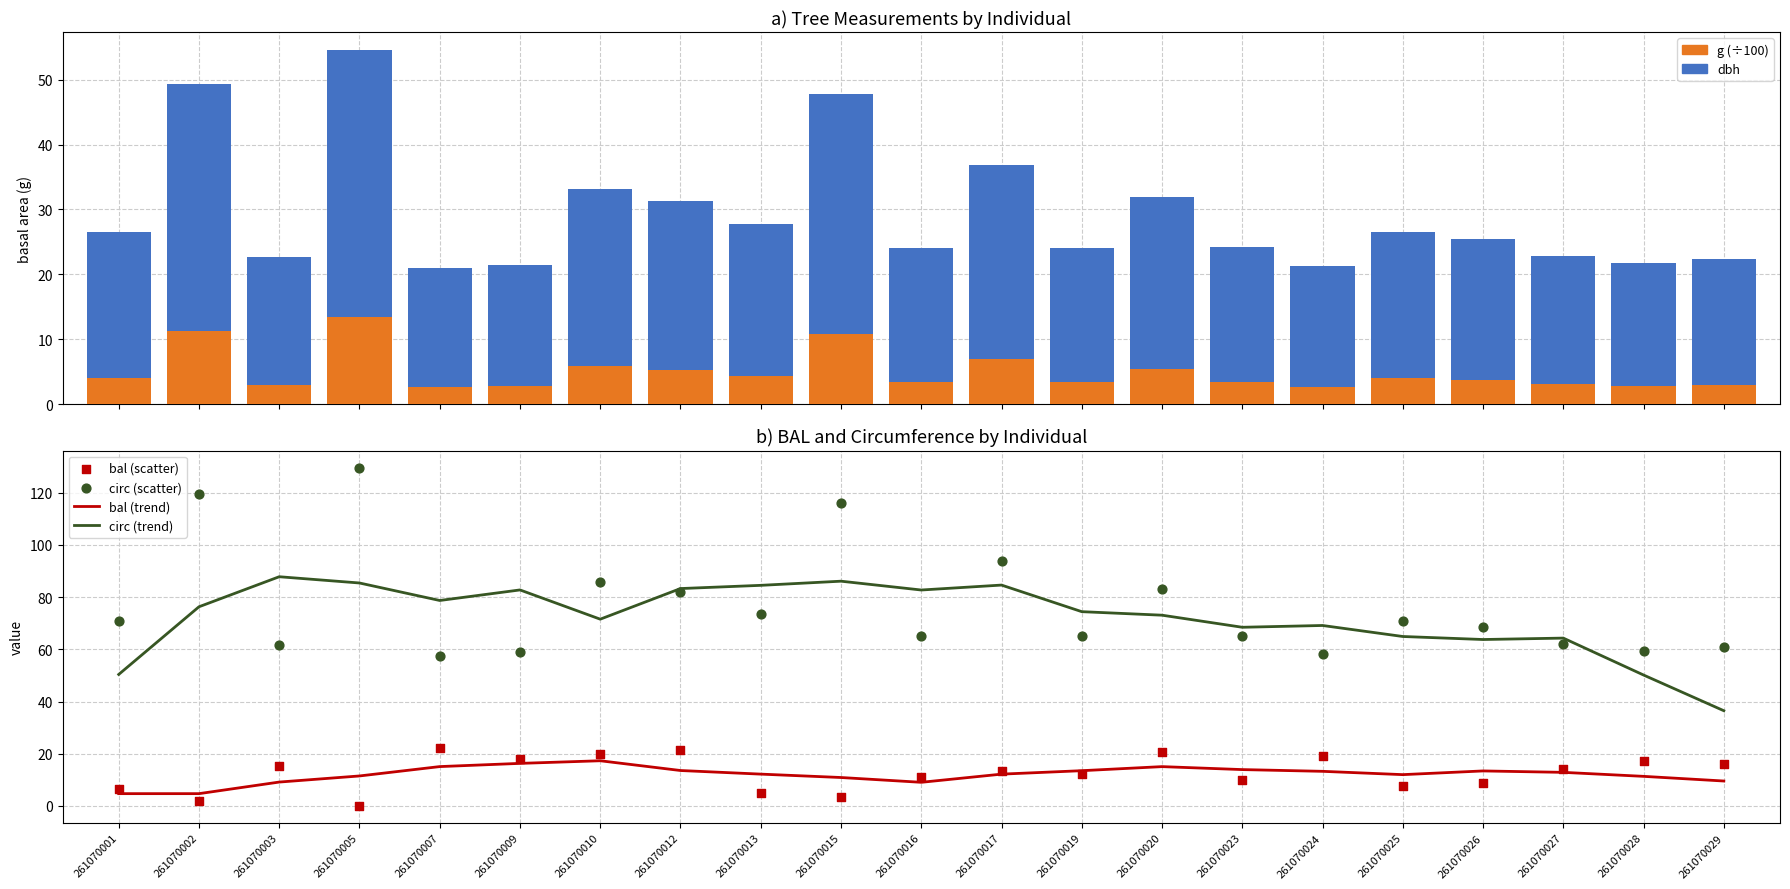

What are all the series names shown in the legend?

g (÷100), dbh, bal (trend), circ (trend), bal (scatter), circ (scatter)